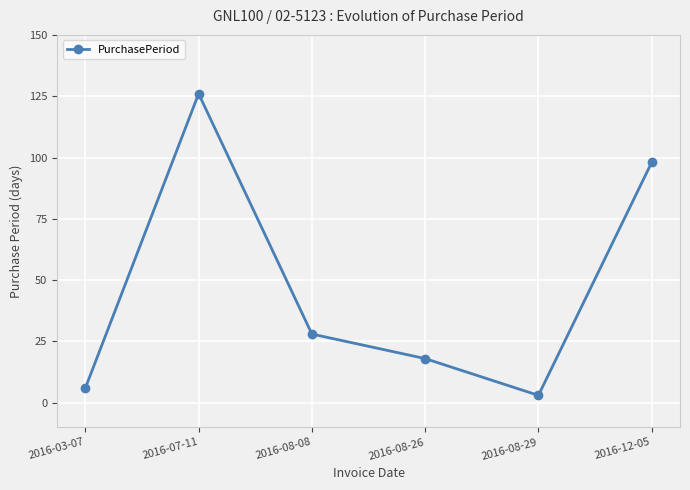

Where is the first local maximum?

2016-07-11